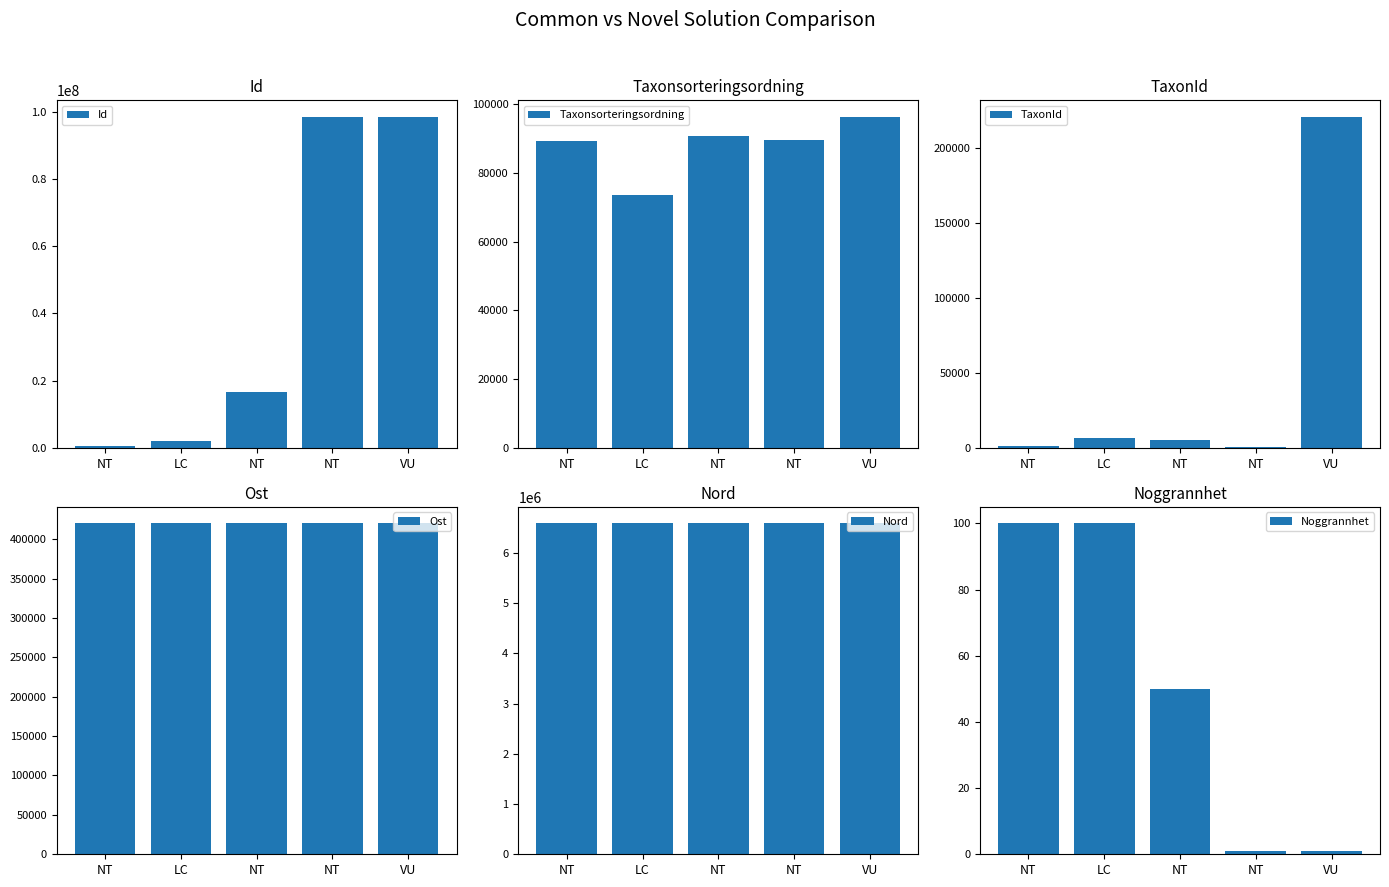

Count the number of data series in this chart.

6